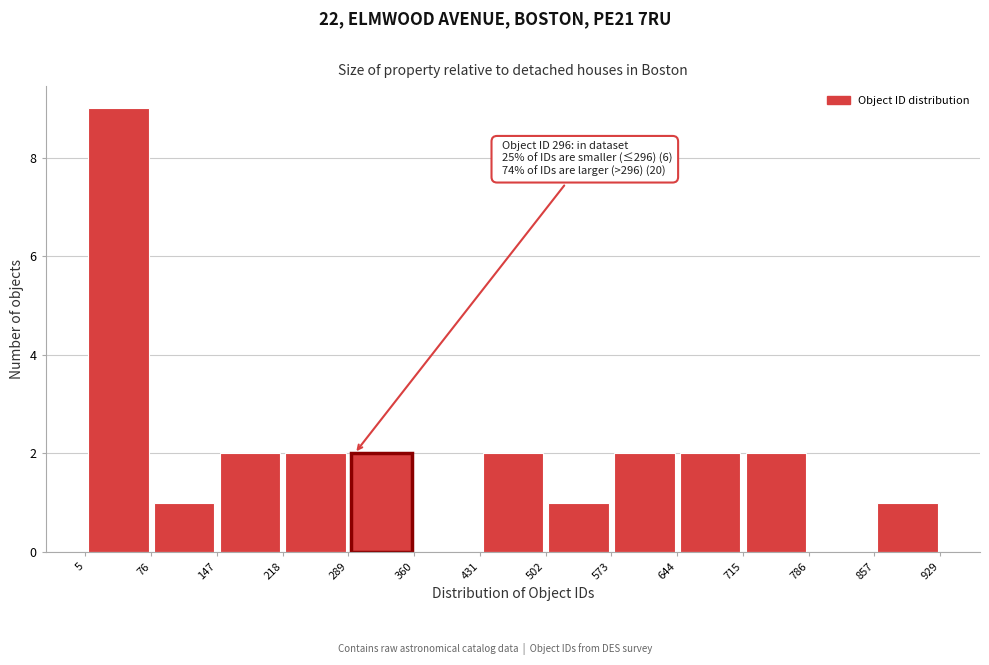

Over which range of the x-axis is the bar tallest?

5 to 76